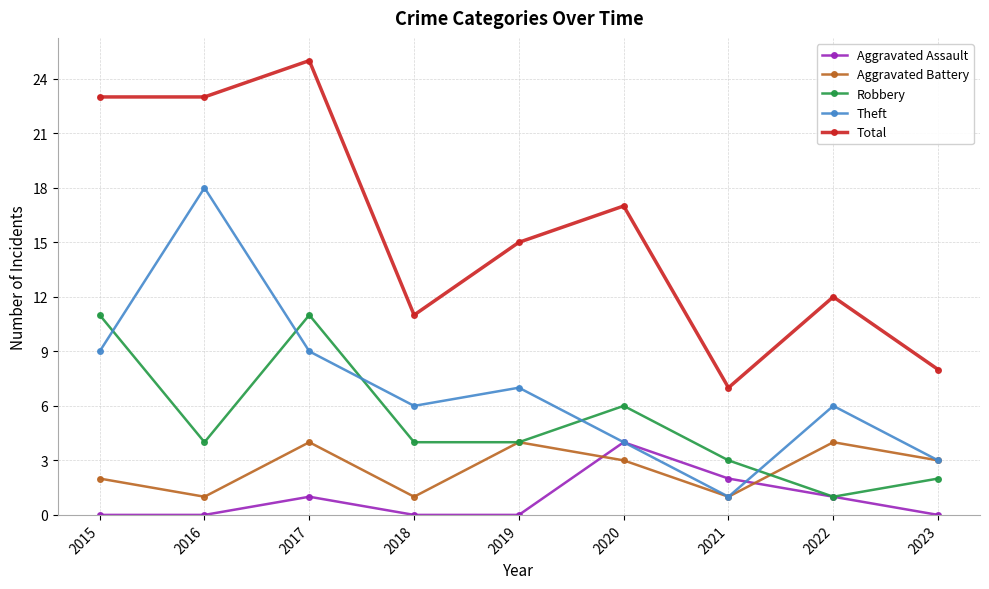

What is the value of the Total point at the 6th from the left?

17